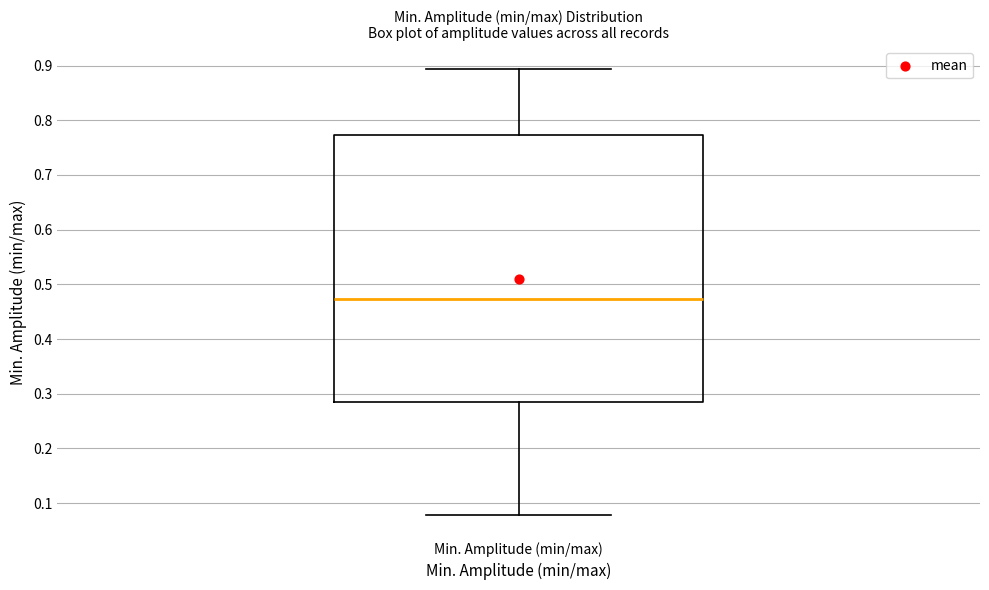

Where does the upper whisker of the box for Min. Amplitude (min/max) end on the y-axis? The values are not printed on the chart, so give them approximately, as read against the axis.

0.89